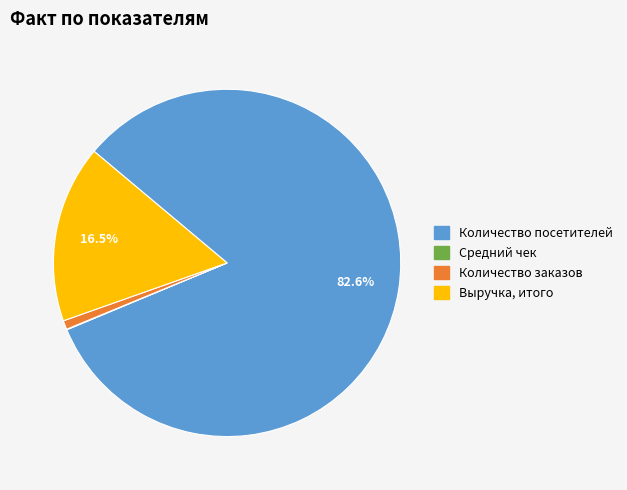

Do Выручка, итого and Количество посетителей together represent more than half of the pie?

Yes